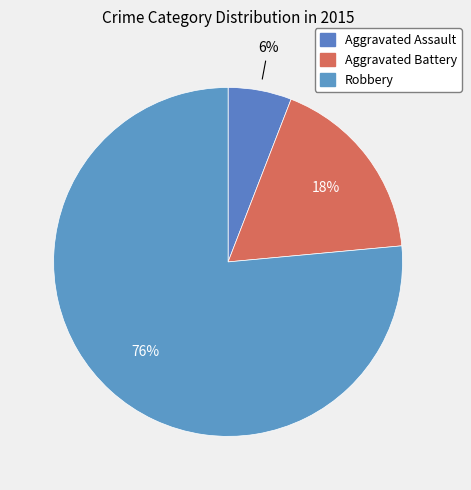

Count the number of slices in the pie.

3